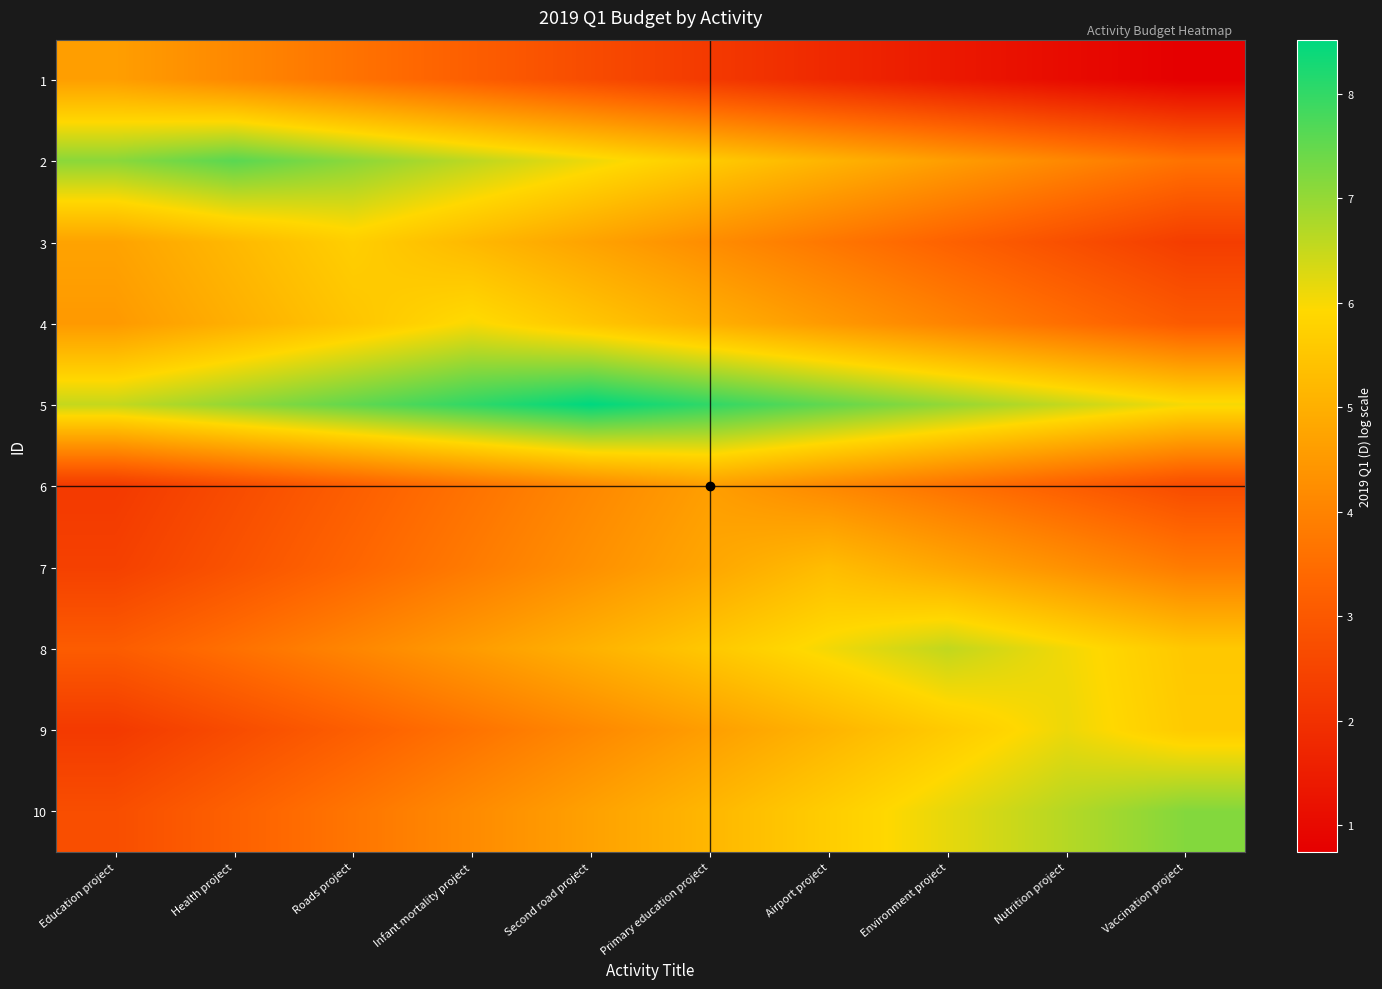

Reading right to left, extract all data points from this chart.

1: Vaccination project=0.7	Nutrition project=1.0	Environment project=1.4	Airport project=1.8	Primary education project=2.2	Second road project=2.7	Infant mortality project=3.1	Roads project=3.6	Health project=4.1	Education project=4.6
2: Vaccination project=3.6	Nutrition project=4.1	Environment project=4.6	Airport project=5.1	Primary education project=5.6	Second road project=6.1	Infant mortality project=6.6	Roads project=7.1	Health project=7.6	Education project=7.1
3: Vaccination project=2.3	Nutrition project=2.8	Environment project=3.2	Airport project=3.7	Primary education project=4.2	Second road project=4.7	Infant mortality project=5.2	Roads project=5.7	Health project=5.2	Education project=4.7
4: Vaccination project=3.0	Nutrition project=3.5	Environment project=4.0	Airport project=4.5	Primary education project=5.0	Second road project=5.5	Infant mortality project=6.0	Roads project=5.5	Health project=5.0	Education project=4.5
5: Vaccination project=6.0	Nutrition project=6.5	Environment project=7.0	Airport project=7.5	Primary education project=8.0	Second road project=8.5	Infant mortality project=8.0	Roads project=7.5	Health project=7.0	Education project=6.5
6: Vaccination project=2.7	Nutrition project=3.1	Environment project=3.6	Airport project=4.1	Primary education project=4.6	Second road project=4.1	Infant mortality project=3.6	Roads project=3.1	Health project=2.7	Education project=2.2
7: Vaccination project=3.8	Nutrition project=4.3	Environment project=4.8	Airport project=5.3	Primary education project=4.8	Second road project=4.3	Infant mortality project=3.8	Roads project=3.3	Health project=2.9	Education project=2.4
8: Vaccination project=5.6	Nutrition project=6.1	Environment project=6.6	Airport project=6.1	Primary education project=5.6	Second road project=5.1	Infant mortality project=4.6	Roads project=4.1	Health project=3.6	Education project=3.1
9: Vaccination project=5.6	Nutrition project=6.1	Environment project=5.6	Airport project=5.1	Primary education project=4.6	Second road project=4.1	Infant mortality project=3.6	Roads project=3.2	Health project=2.7	Education project=2.2
10: Vaccination project=7.2	Nutrition project=6.7	Environment project=6.2	Airport project=5.7	Primary education project=5.2	Second road project=4.7	Infant mortality project=4.2	Roads project=3.7	Health project=3.2	Education project=2.7